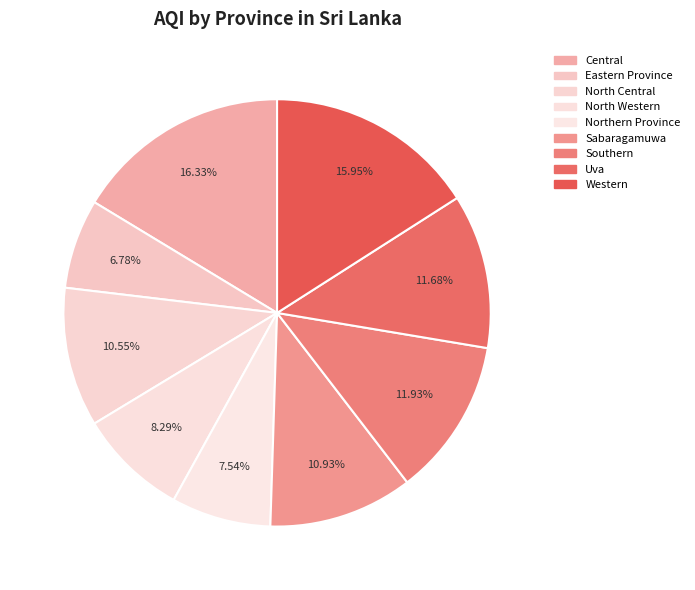

Rank the categories by value from highest to lowest.

Central, Western, Southern, Uva, Sabaragamuwa, North Central, North Western, Northern Province, Eastern Province